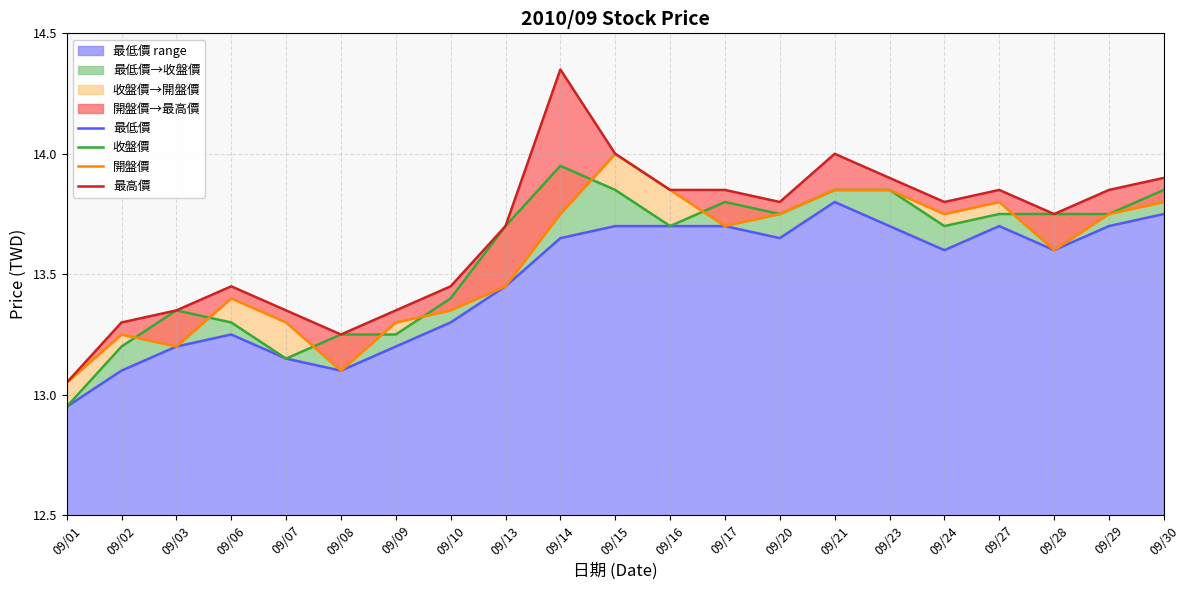

At which label does 開盤價 reach its peak?

09/15